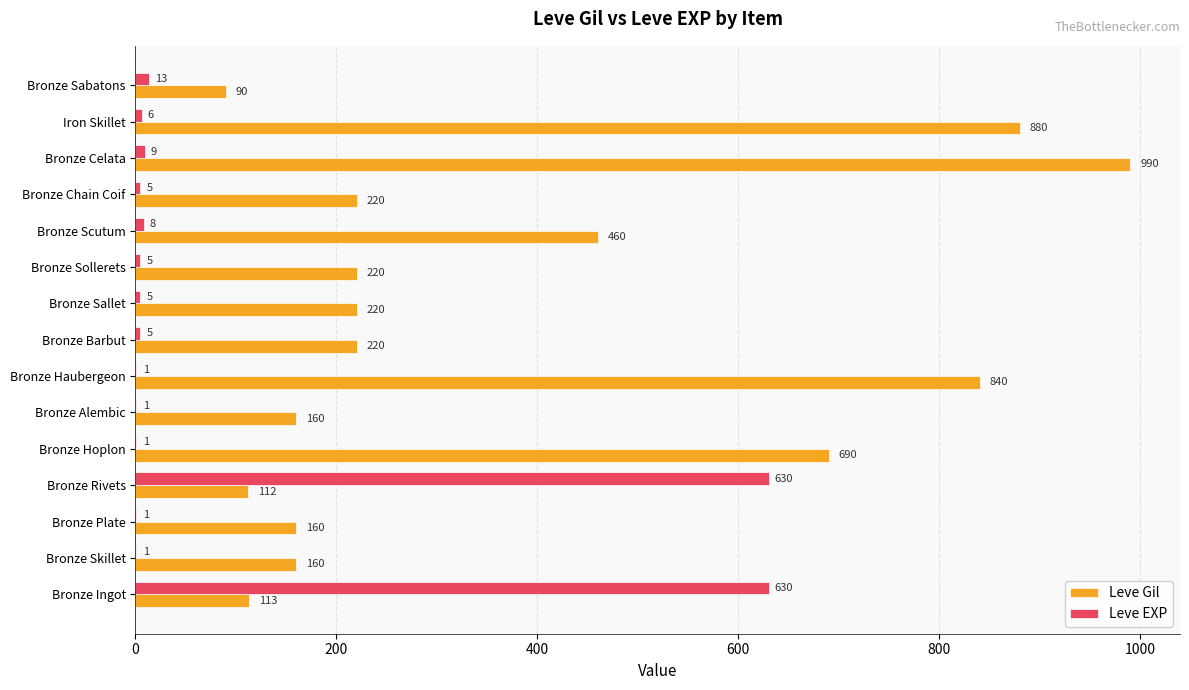

Between Bronze Skillet and Bronze Sabatons, which series saw the biggest shift?

Leve Gil